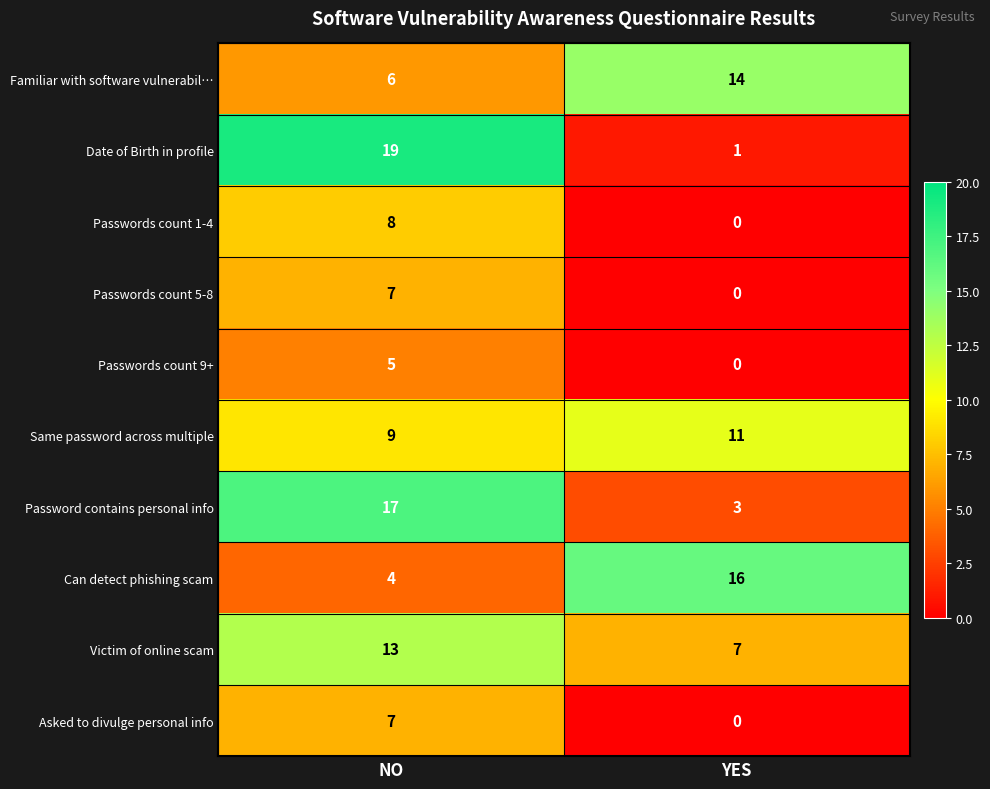

At how many categories does at least one series exceed 18?

1